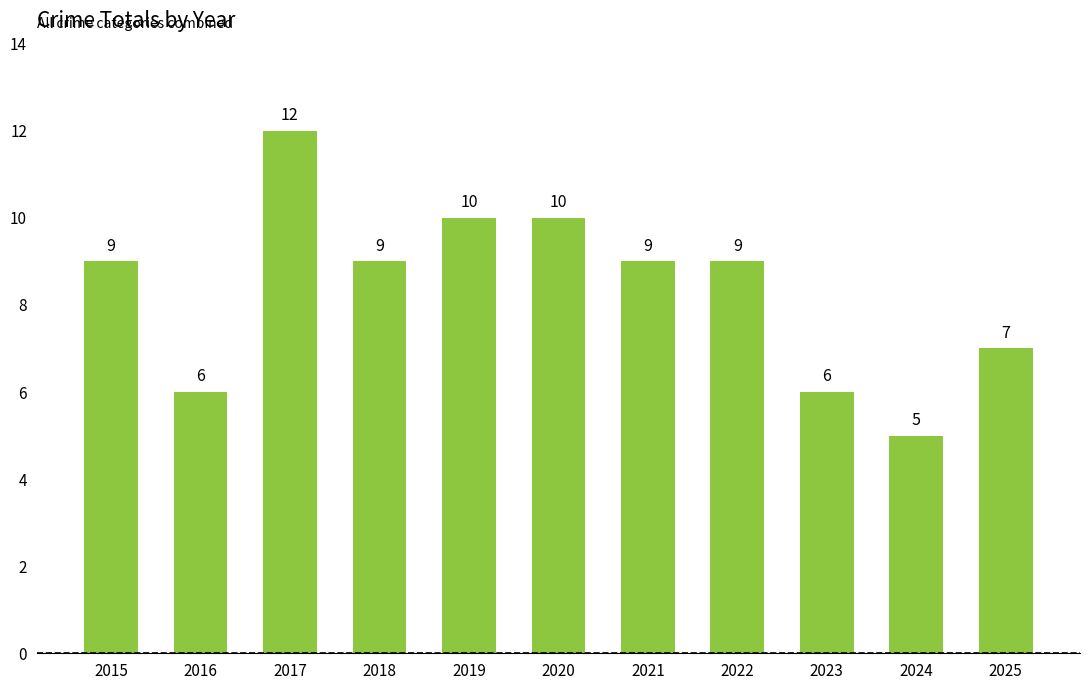

What is the sum of the values at 2025 and 2016?

13